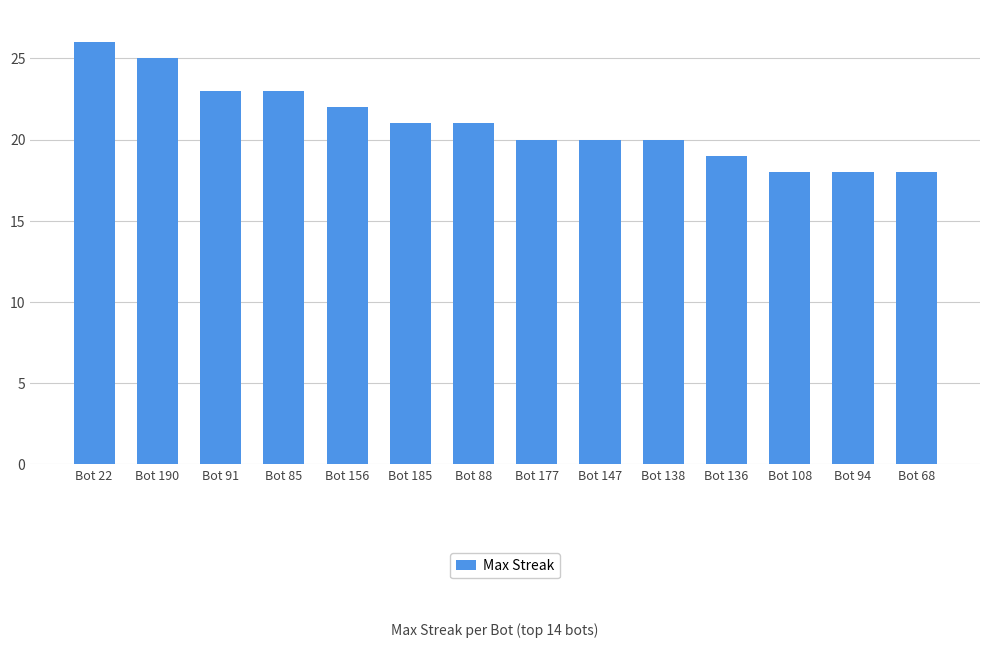

How many categories are shown in the chart?

14